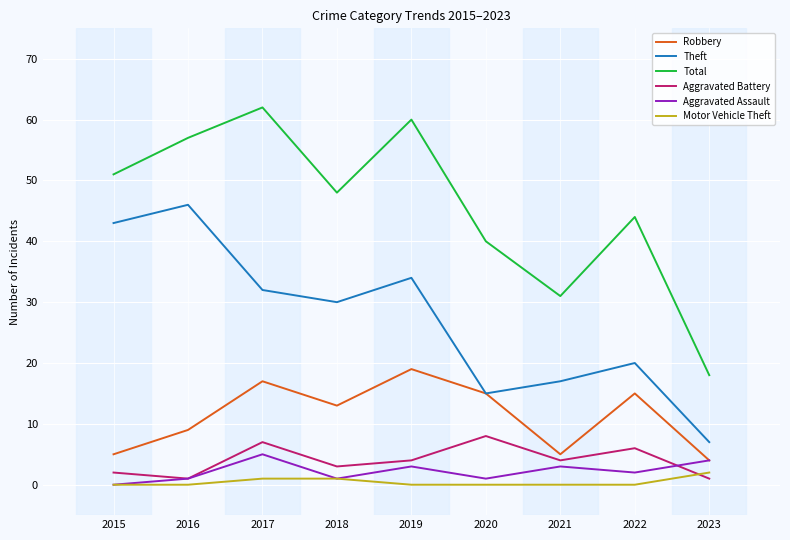

List the labels in order of Total value, largest first.

2017, 2019, 2016, 2015, 2018, 2022, 2020, 2021, 2023